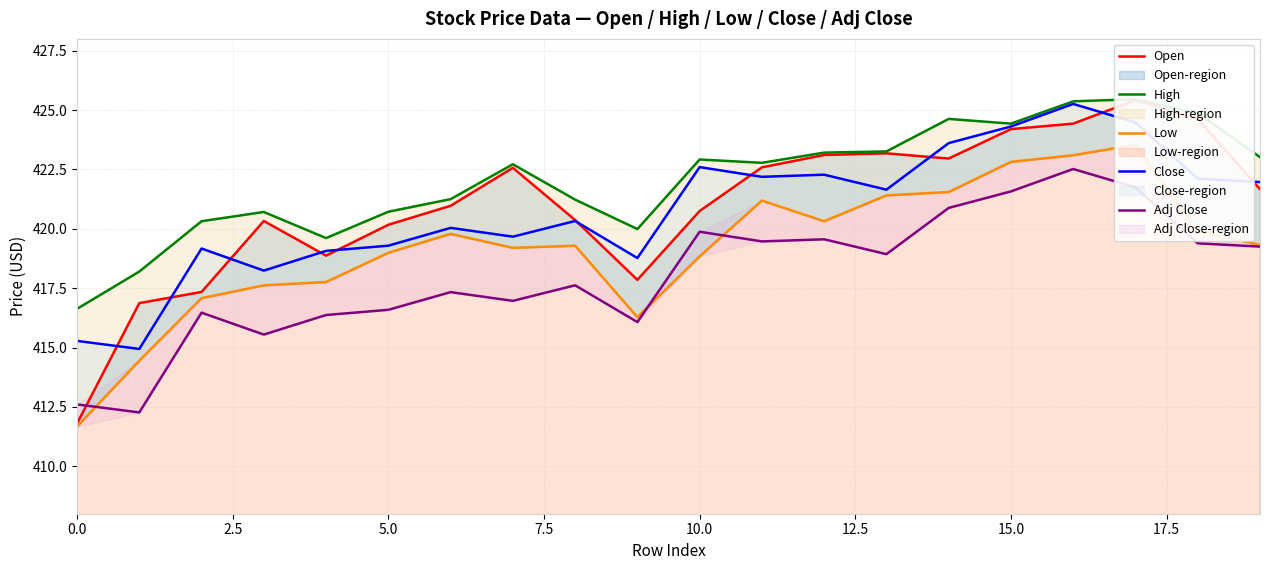

At which label is Open closest to 418?

9